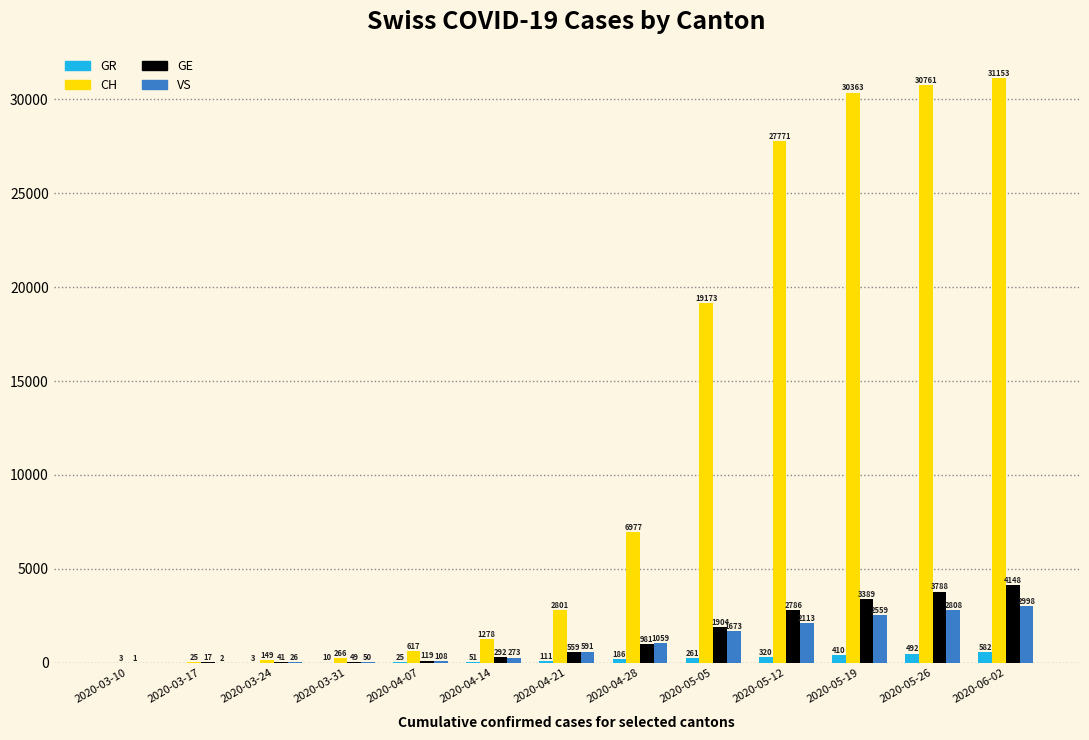

At which category does the chart reach its peak across all series?

2020-06-02